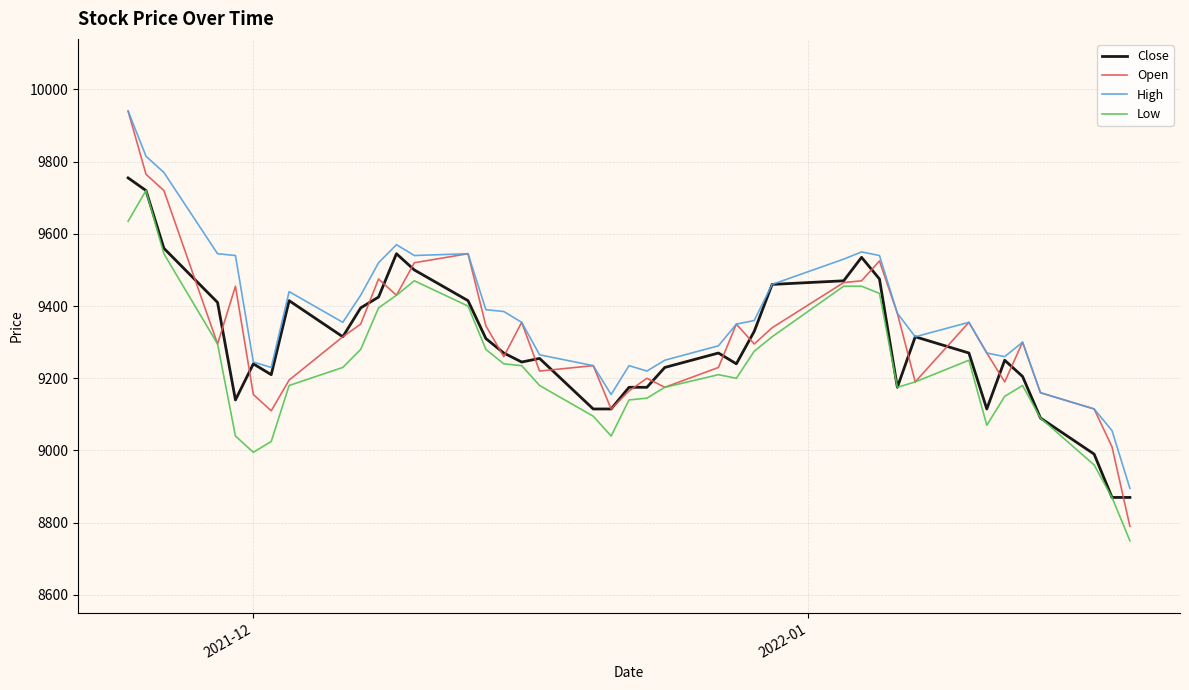

Which series has the largest range (max minus min)?

Open